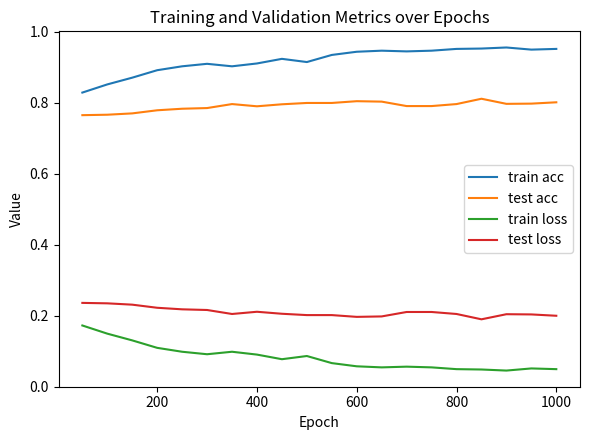

List the series in order of their overall mean, highest first.

train acc, test acc, test loss, train loss